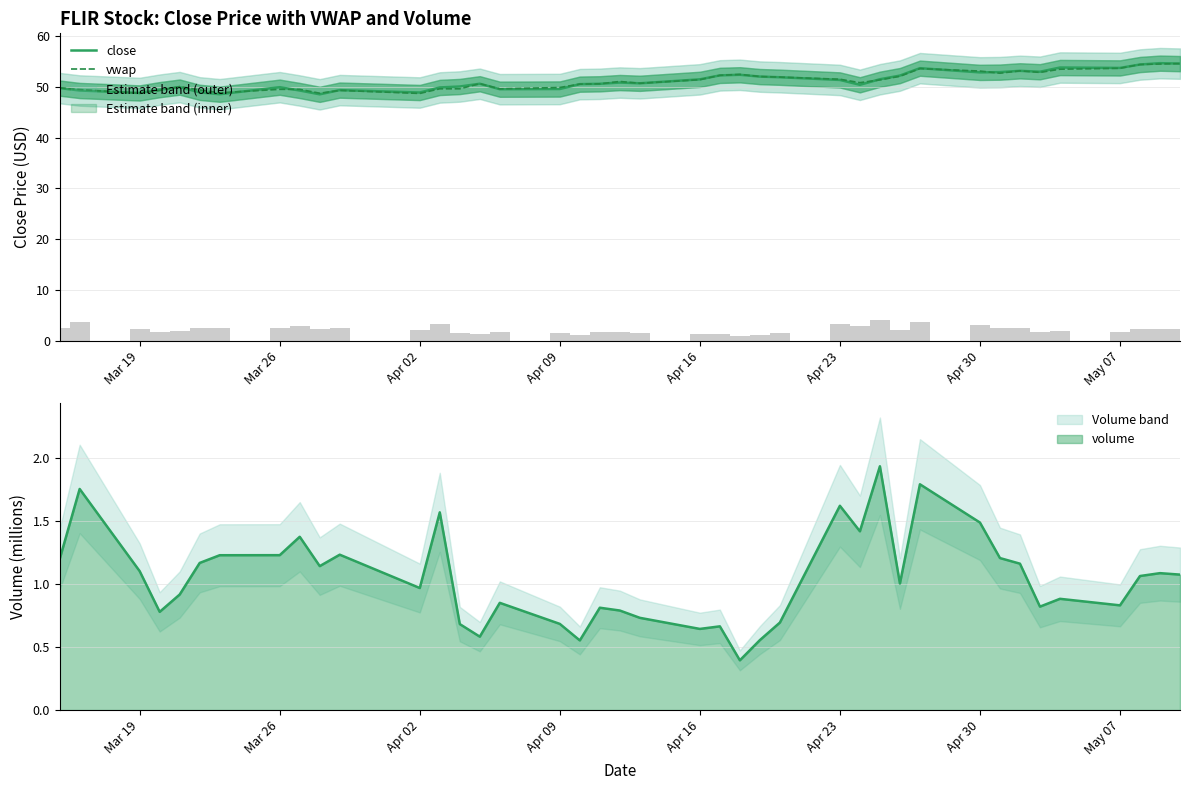

Rank the series by their maximum value, from lowest to highest.

vwap, close